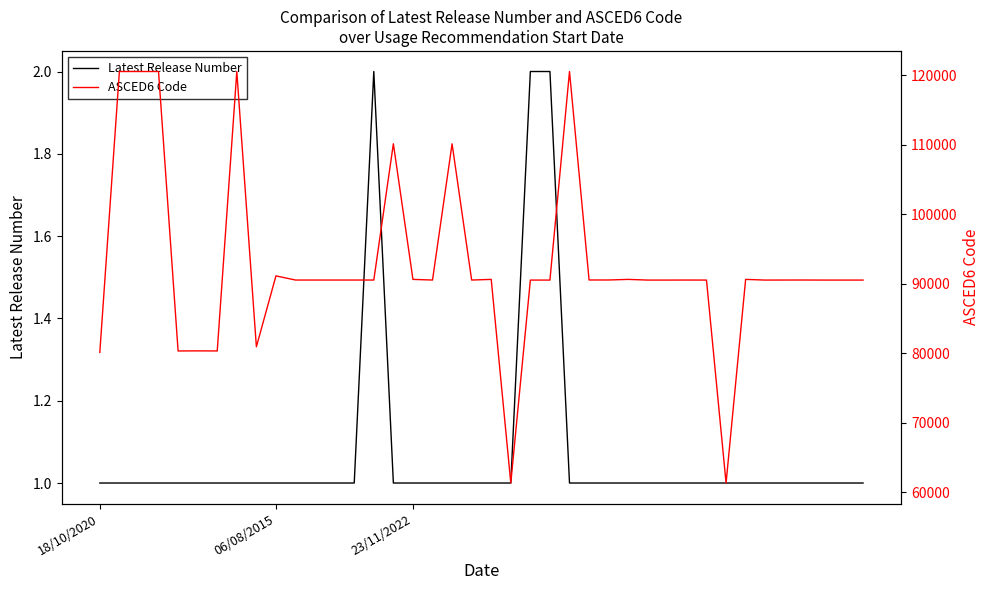

What is the highest value of the ASCED6 Code series?

120505